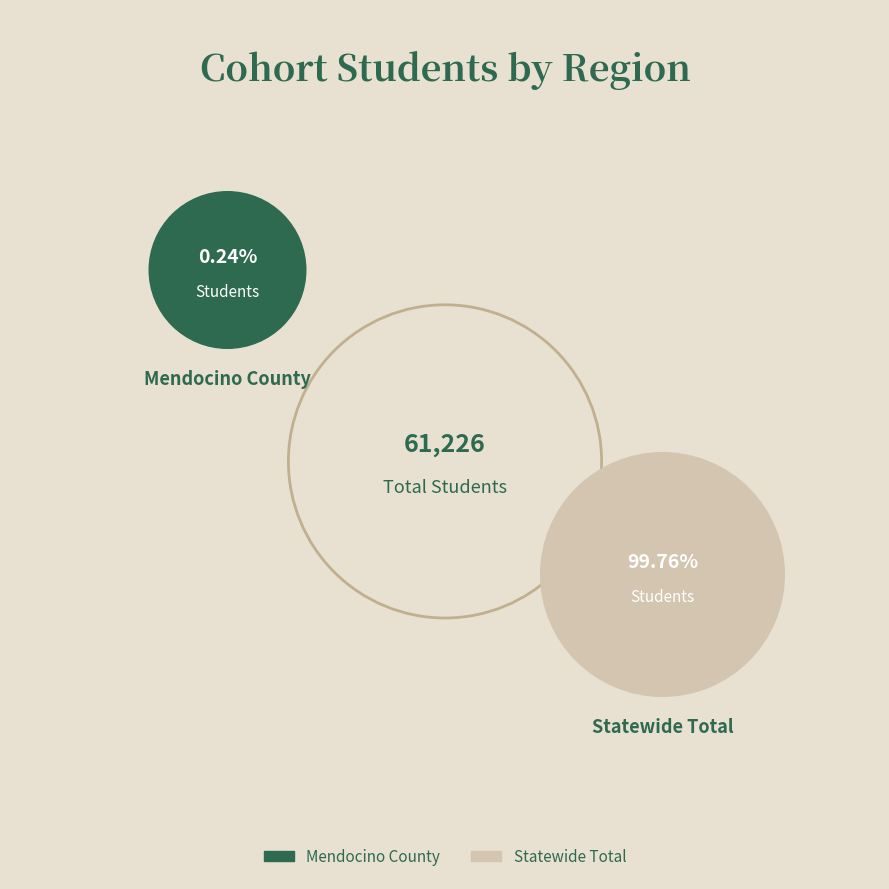

Is it true that Mendocino County is 6% of the pie?

False